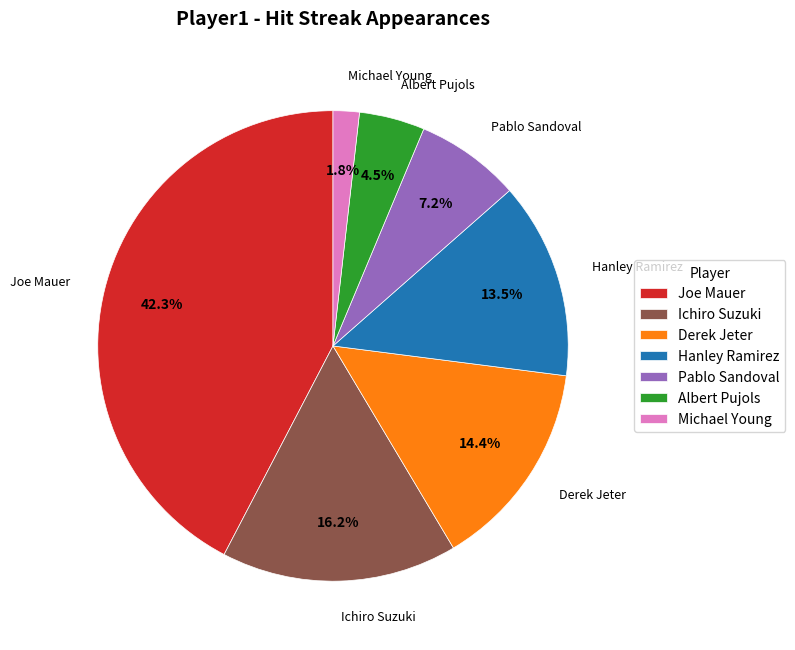

To the nearest percent, what is the combined percentage of Ichiro Suzuki and Pablo Sandoval?

23%